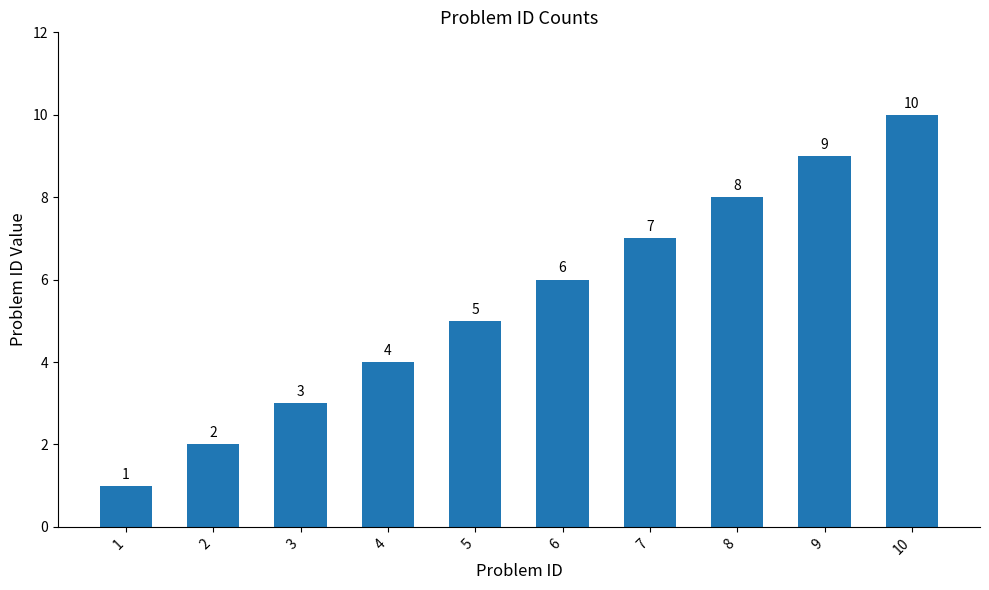

Read the value at 9.

9